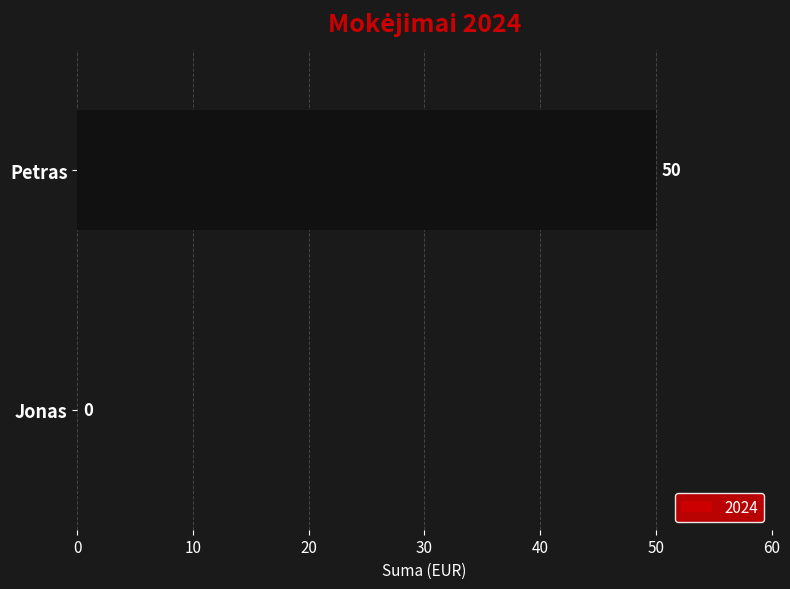

True or false: the data shows -34 at Jonas.

False